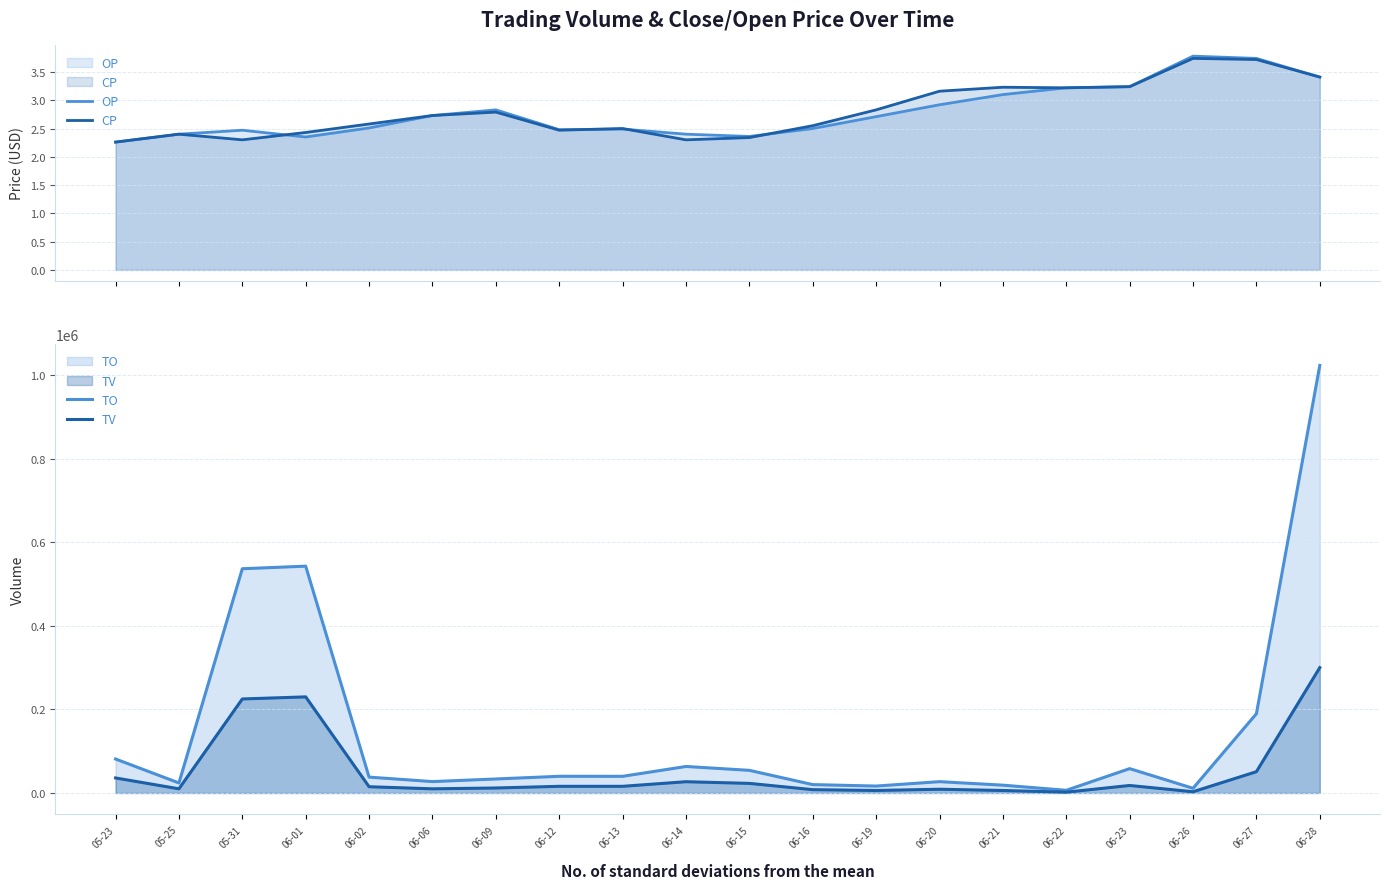

What is the lowest value of the TO series?

6440